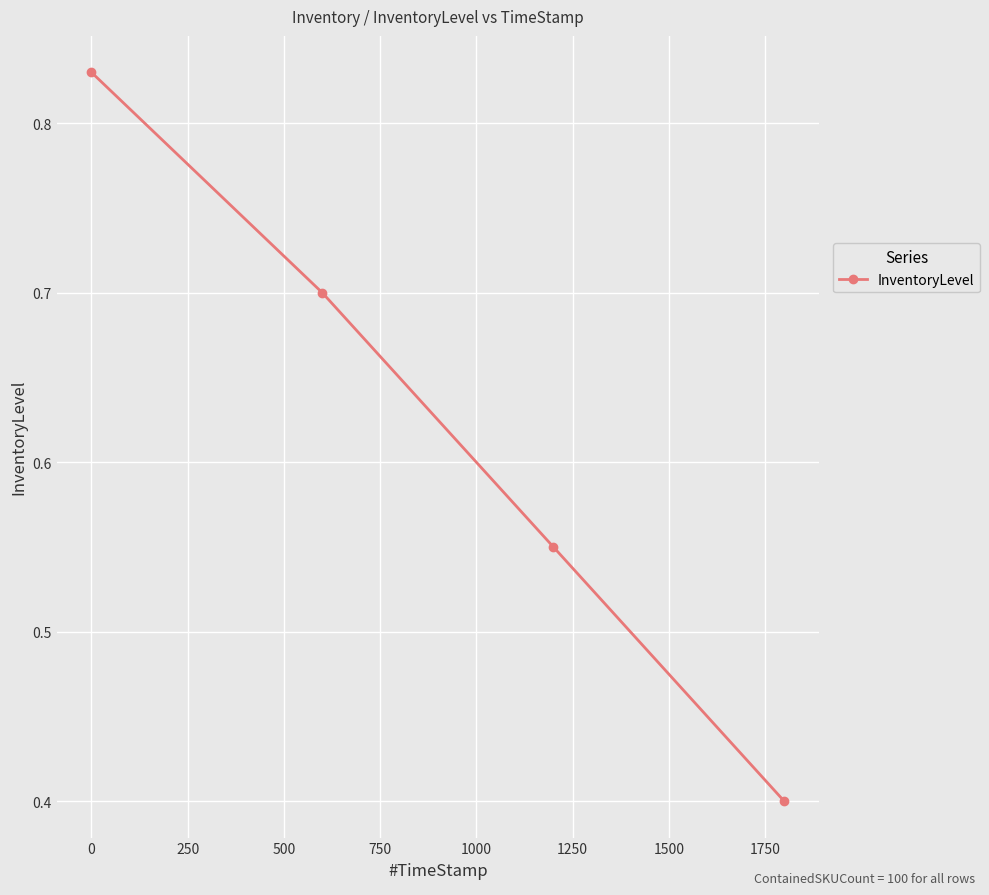

What is the minimum value shown in the chart?

0.4